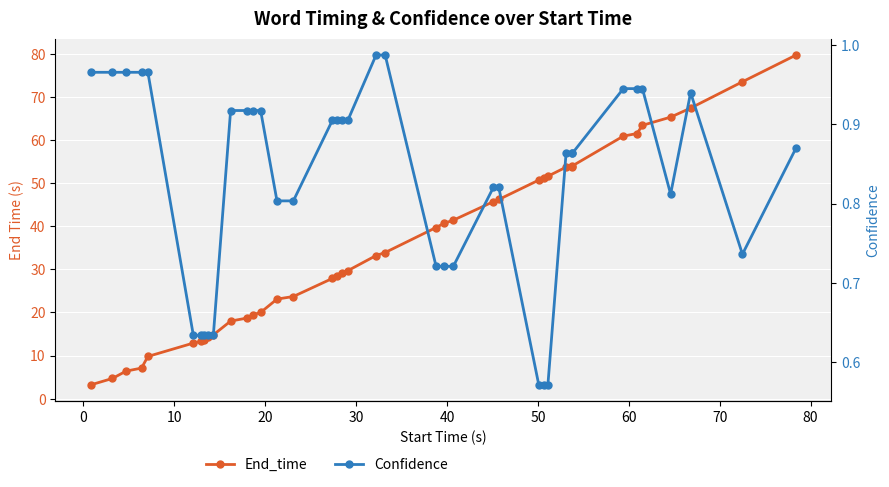

In Confidence, how many points are lower than both neighbors (excluding endpoints)?

2